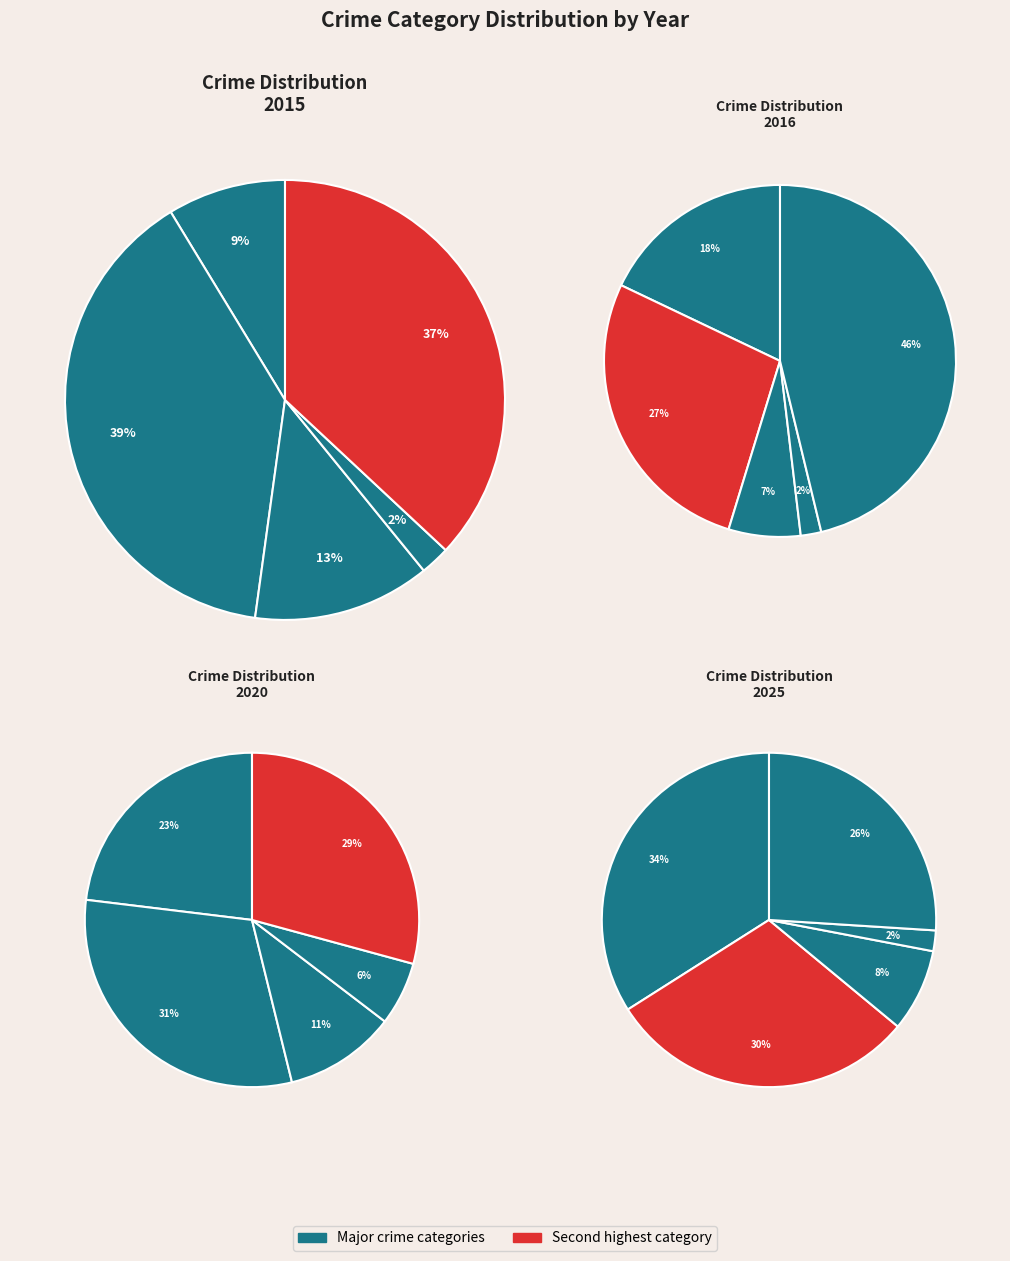

Does 7 account for over 50% of the chart?

No